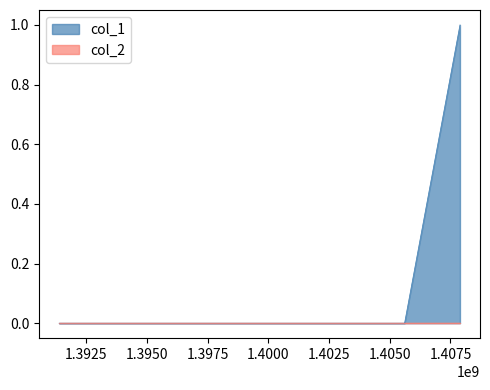

List the labels in order of value, smallest first.

1391380135, 1405609668, 1407891923